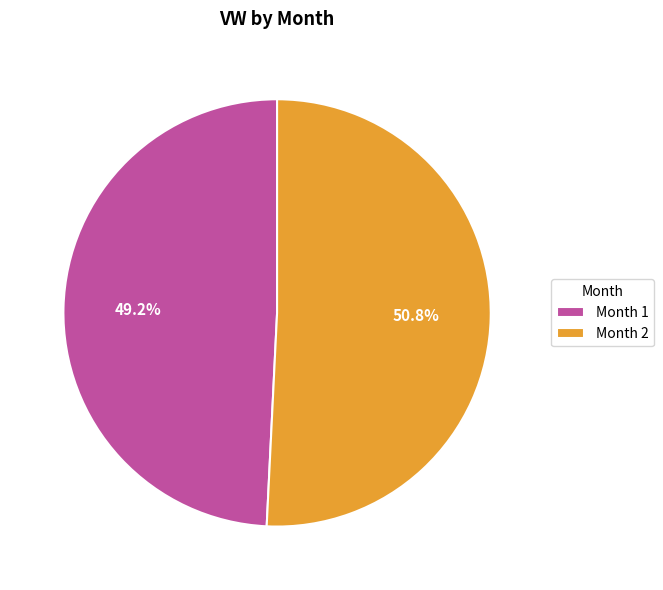

Rank the categories by value from lowest to highest.

Month 1, Month 2